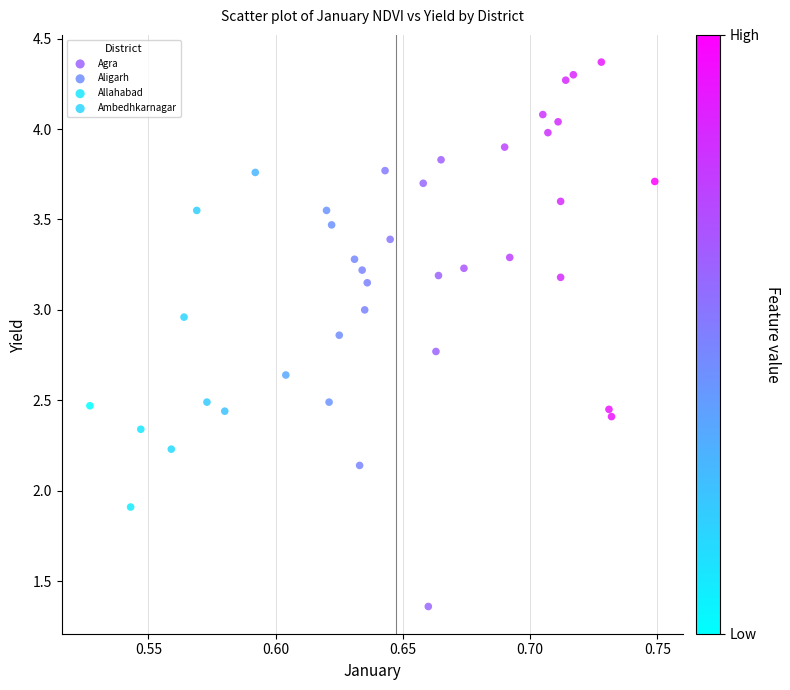

What are all the series names shown in the legend?

Agra, Aligarh, Allahabad, Ambedhkarnagar